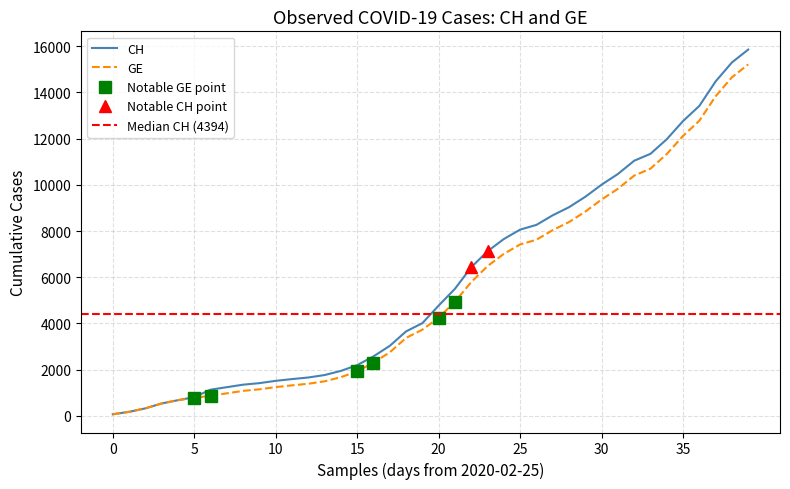

What is the highest value of the CH series?

15850